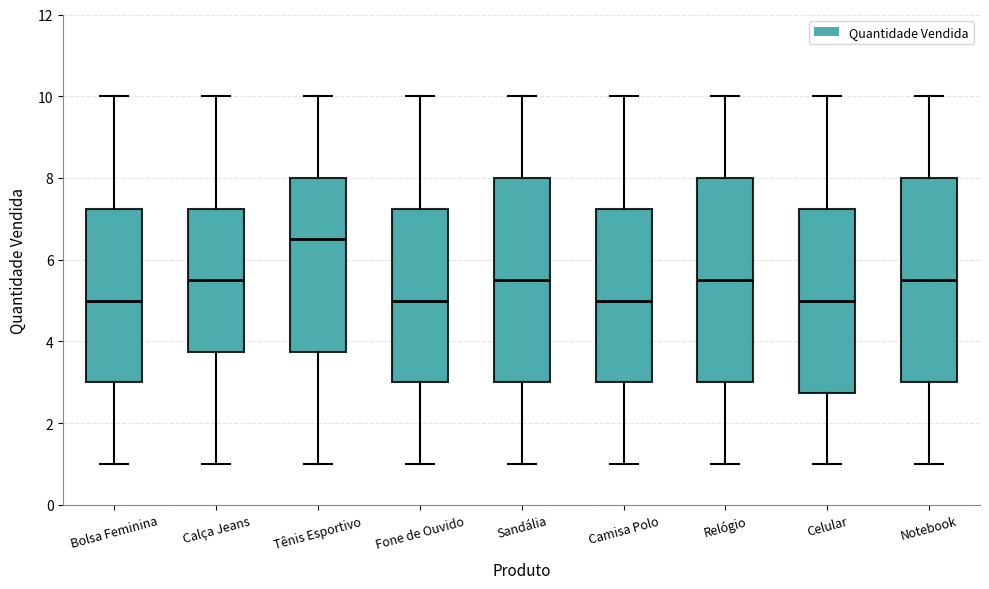

Reading left to right, transcribe this box plot: for each box, give where its median line is, the range the box spans, and where its two whiskers end, as read against the y-axis. The values are not printed on the chart, so give them approximately, as read against the axis.

Bolsa Feminina: median 5.0, box 3.0 to 7.2, whiskers 1.0 to 10.0
Calça Jeans: median 5.6, box 3.8 to 7.2, whiskers 1.0 to 10.0
Tênis Esportivo: median 6.6, box 3.8 to 8.0, whiskers 1.0 to 10.0
Fone de Ouvido: median 5.0, box 3.0 to 7.2, whiskers 1.0 to 10.0
Sandália: median 5.6, box 3.0 to 8.0, whiskers 1.0 to 10.0
Camisa Polo: median 5.0, box 3.0 to 7.2, whiskers 1.0 to 10.0
Relógio: median 5.6, box 3.0 to 8.0, whiskers 1.0 to 10.0
Celular: median 5.0, box 2.8 to 7.2, whiskers 1.0 to 10.0
Notebook: median 5.6, box 3.0 to 8.0, whiskers 1.0 to 10.0